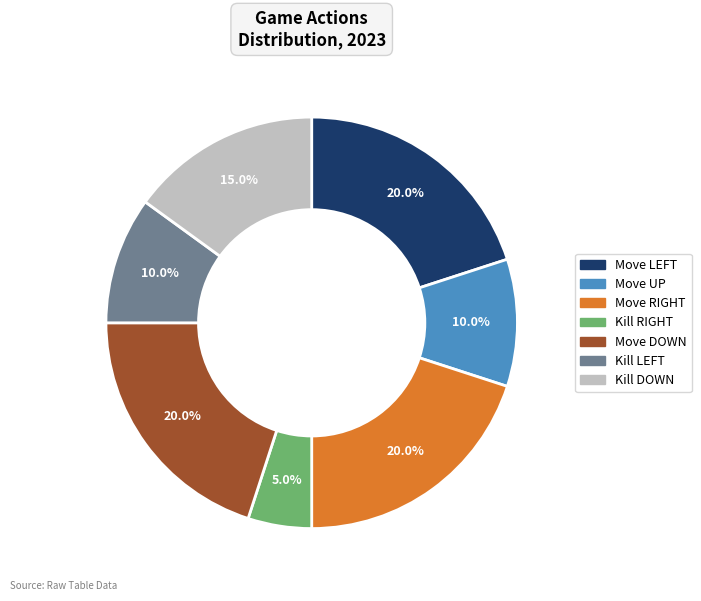

Does Move UP represent more than half of the total?

No